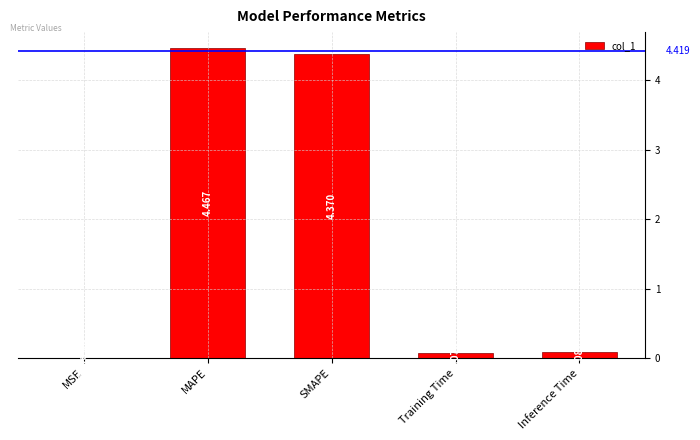

Which has a higher value, Inference Time or MAPE?

MAPE